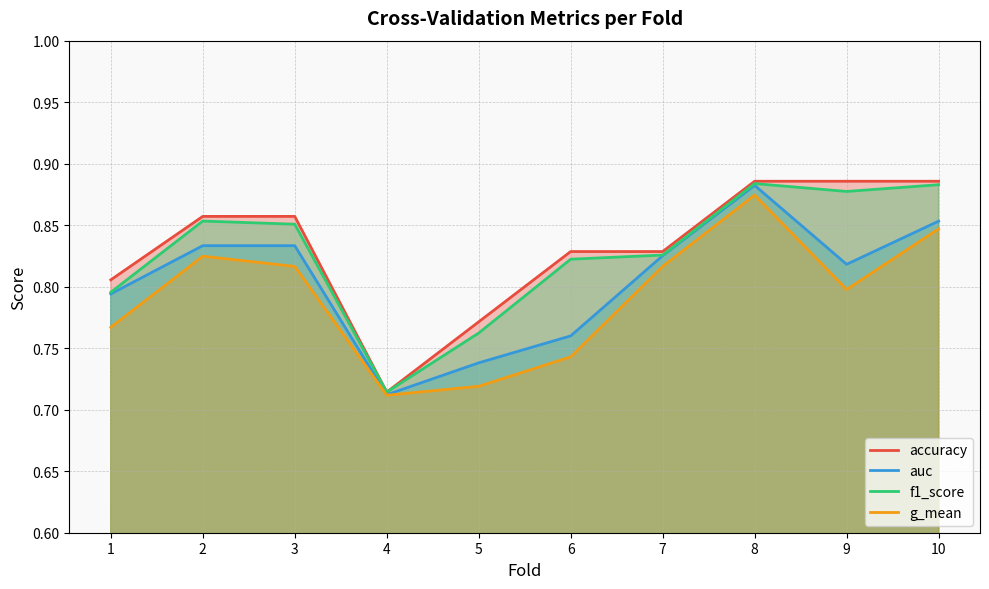

At which category does the chart reach its peak across all series?

8